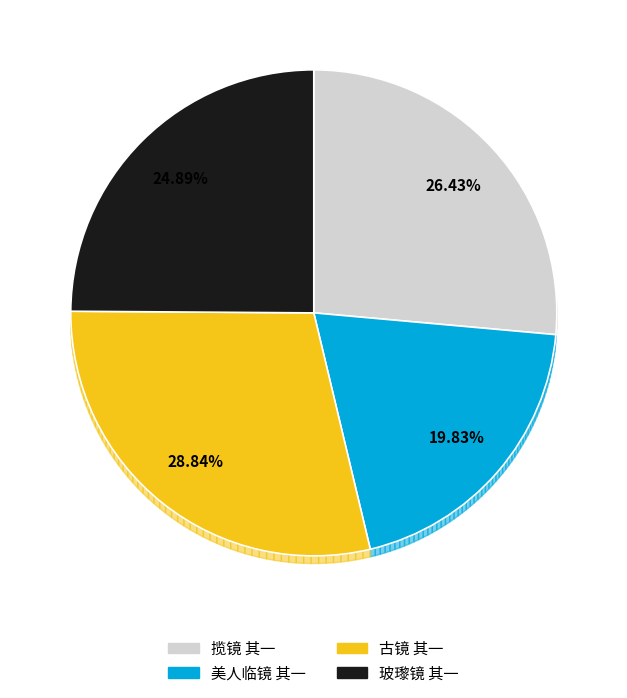

To the nearest percent, what is the difference between the 揽镜 其一 and 美人临镜 其一 slice percentages?

7%